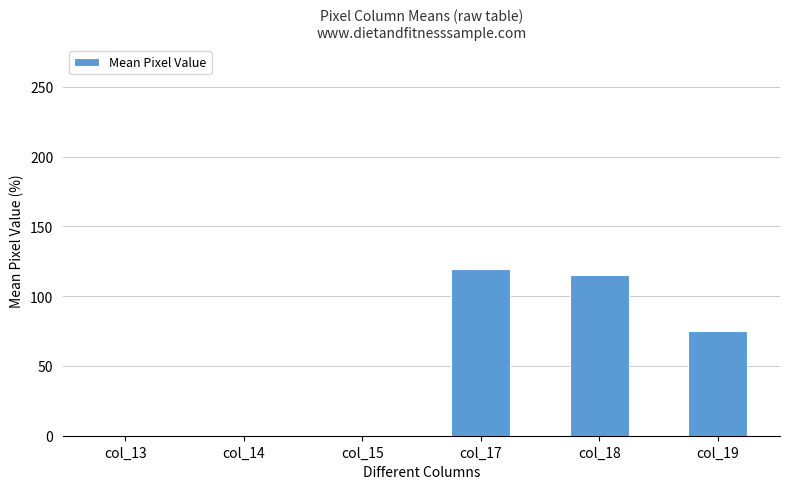

Approximately how many times larger is the value at col_17 compared to col_19?

1.6